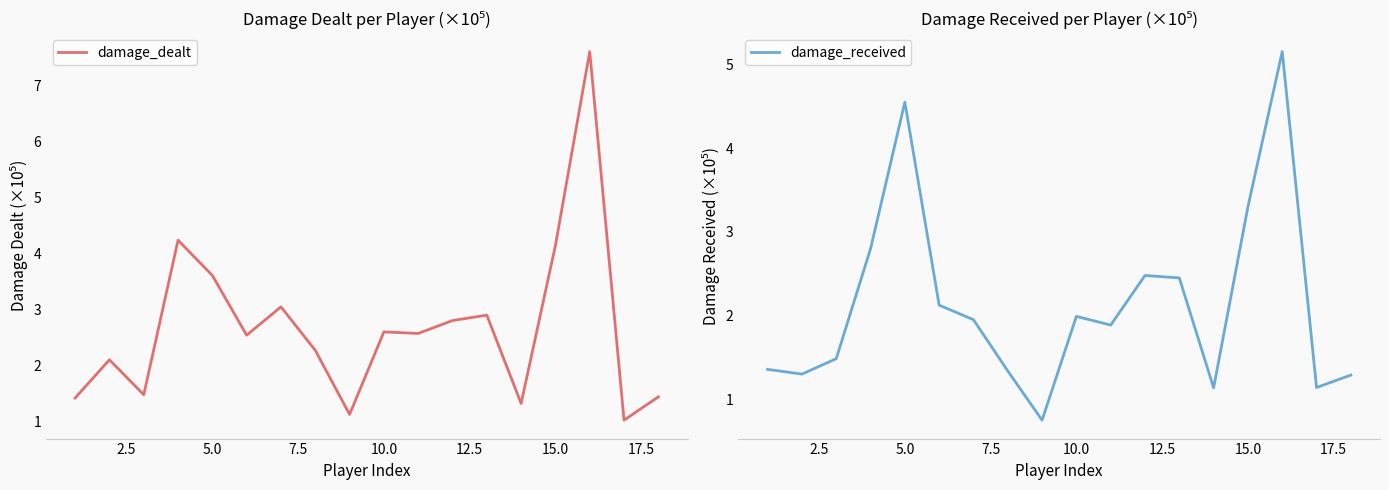

Is it true that damage_dealt equals 4.1 at 15.0?

True